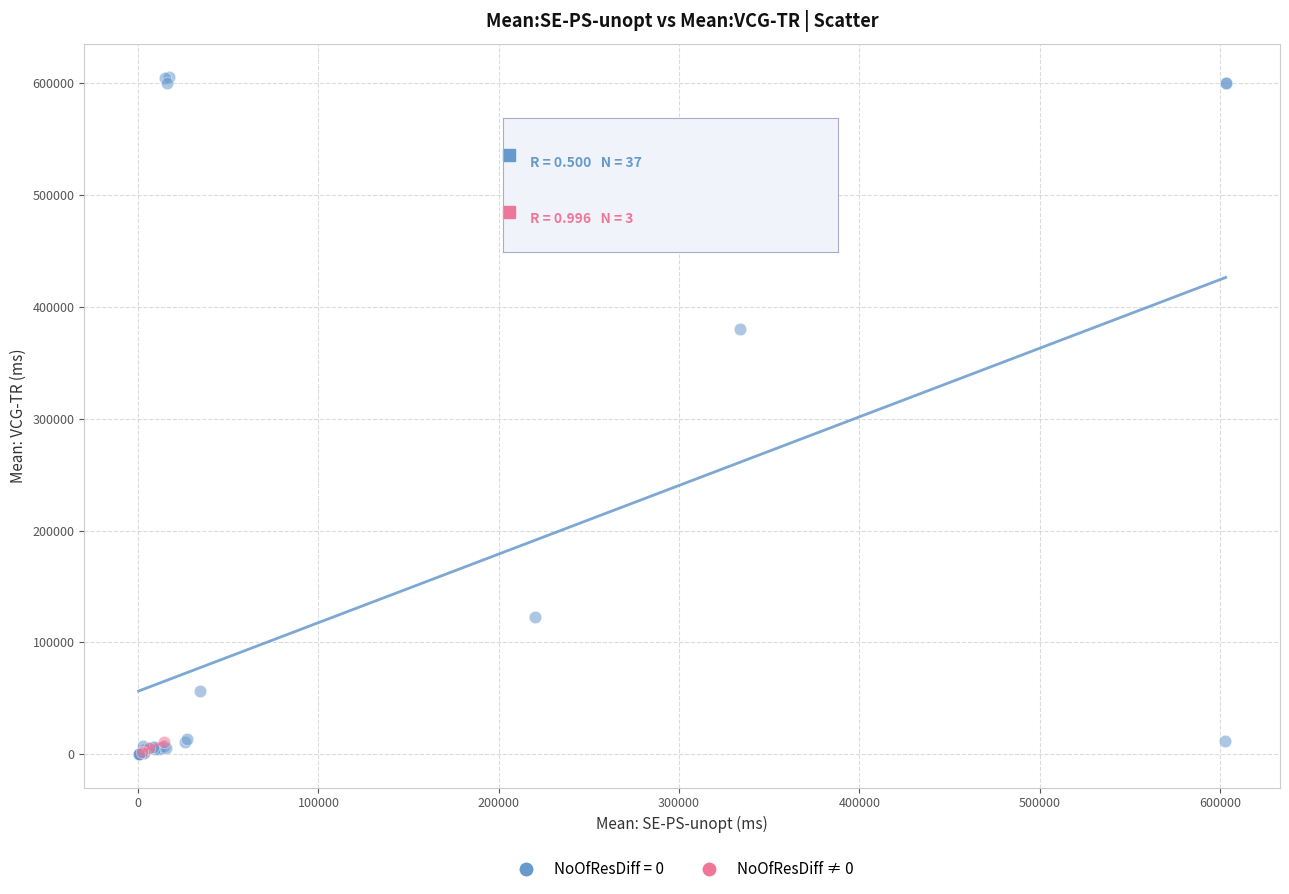

Which series reaches the maximum Y coordinate?

NoOfResDiff = 0